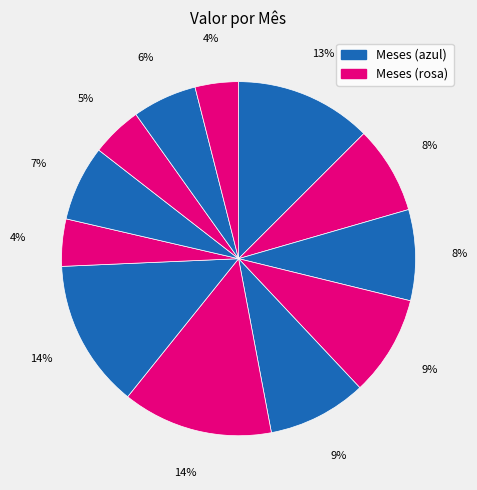

Count the number of slices in the pie.

12